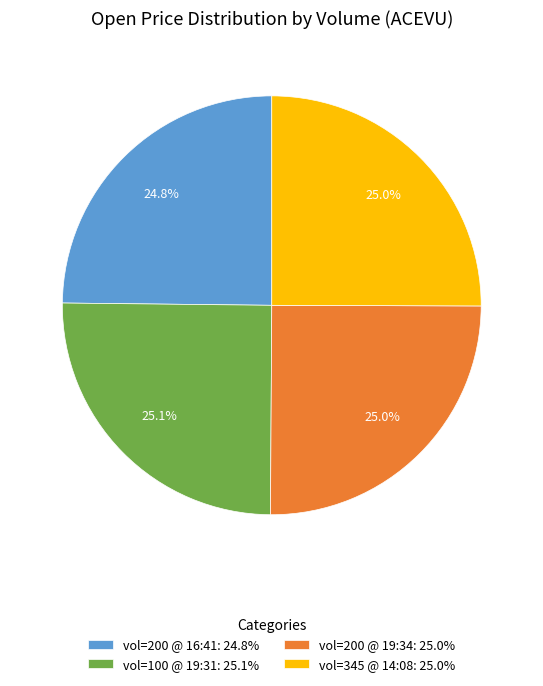

How much of the chart is everything except vol=345 @ 14:08: 25.0%?

75.0%